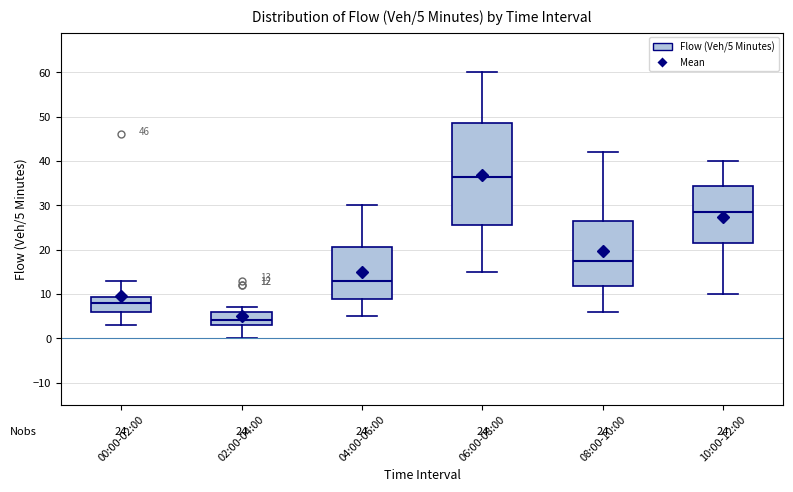

Which box's median line is the lowest?

02:00-04:00